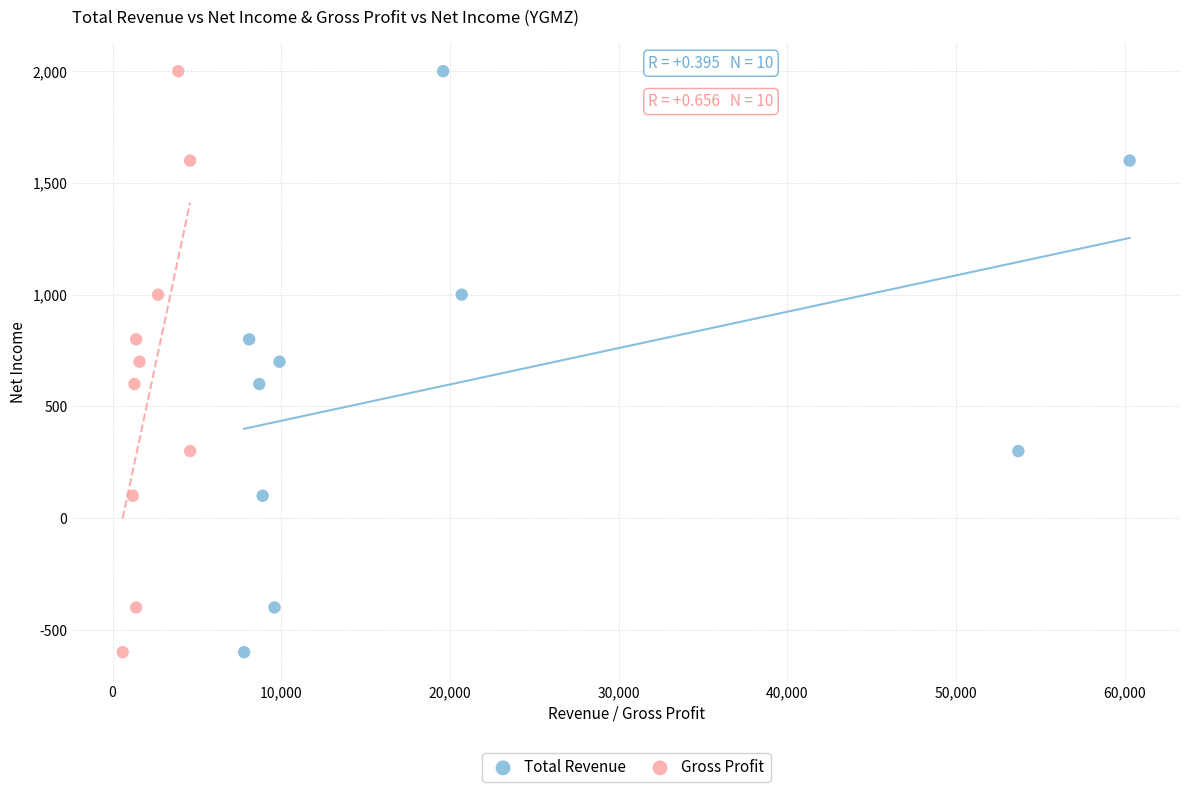

What are all the series names shown in the legend?

Total Revenue, Gross Profit